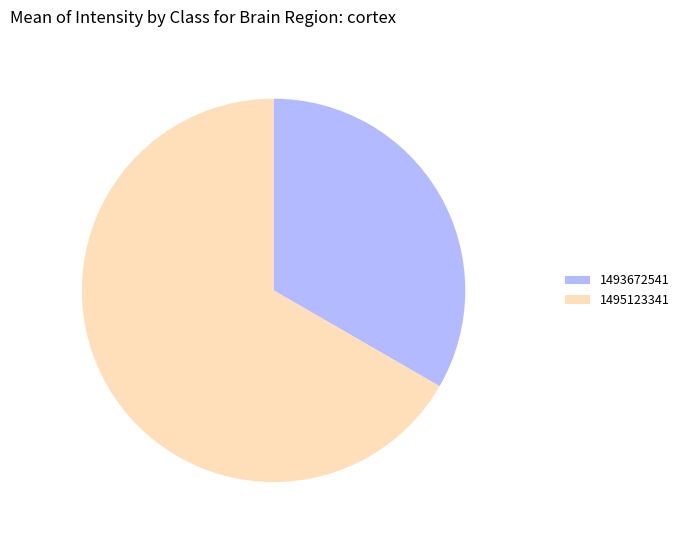

How many segments does this pie chart have?

2